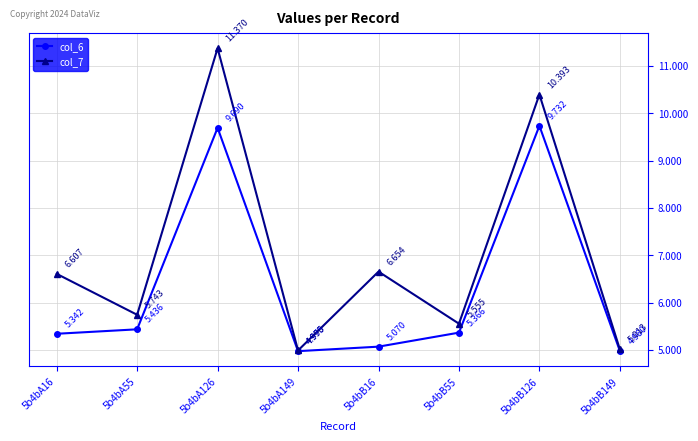

How many interior local valleys does the col_7 series have?

3